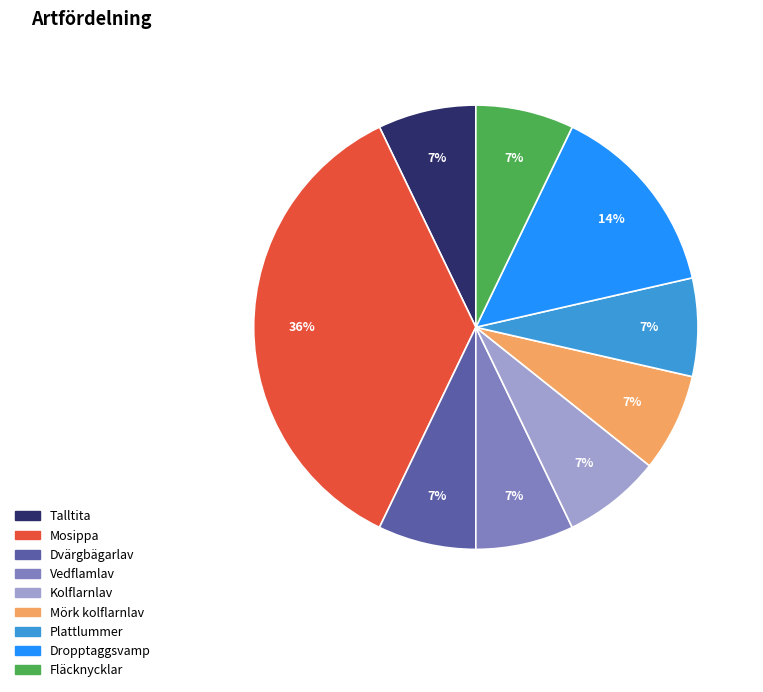

To the nearest percent, what percentage of the pie is Fläcknycklar?

7%